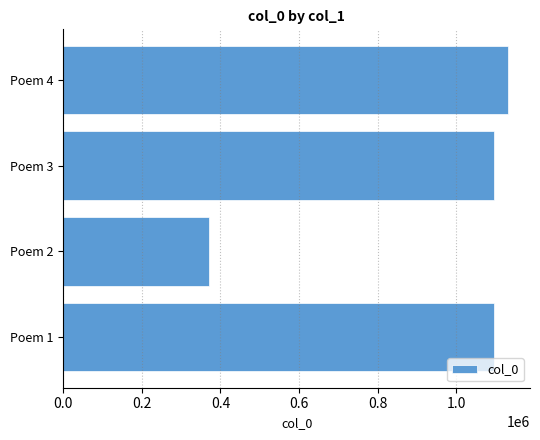

What is the difference between the maximum and minimum values?

760275